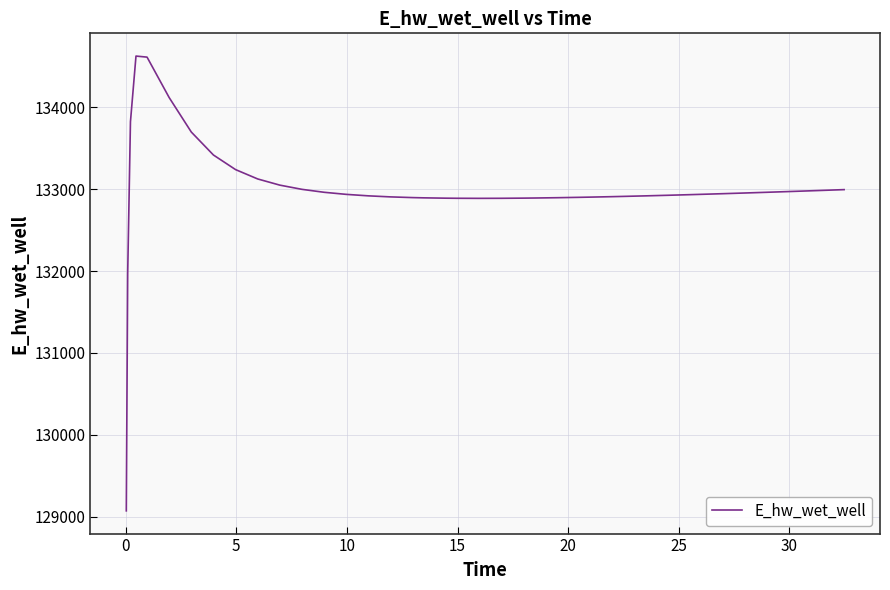

What is the minimum value shown in the chart?

129070.1